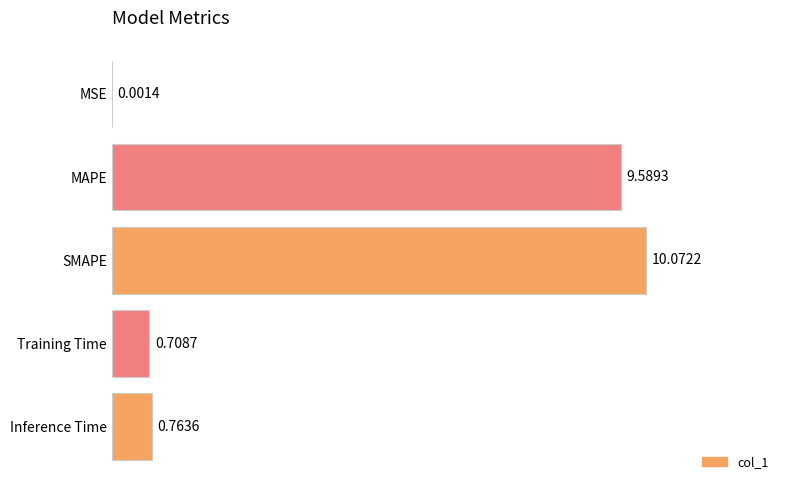

Which label corresponds to the largest value in the chart?

SMAPE